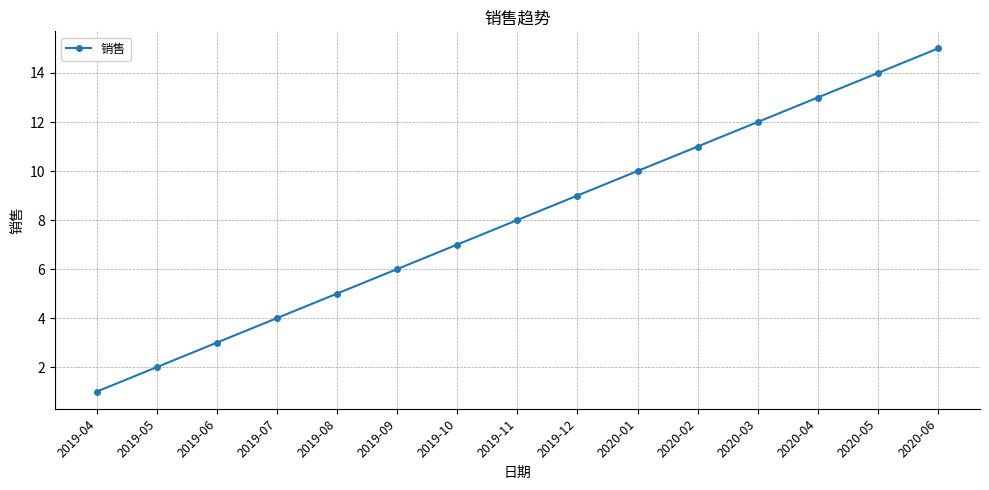

List the labels in order of value, largest first.

2020-06, 2020-05, 2020-04, 2020-03, 2020-02, 2020-01, 2019-12, 2019-11, 2019-10, 2019-09, 2019-08, 2019-07, 2019-06, 2019-05, 2019-04